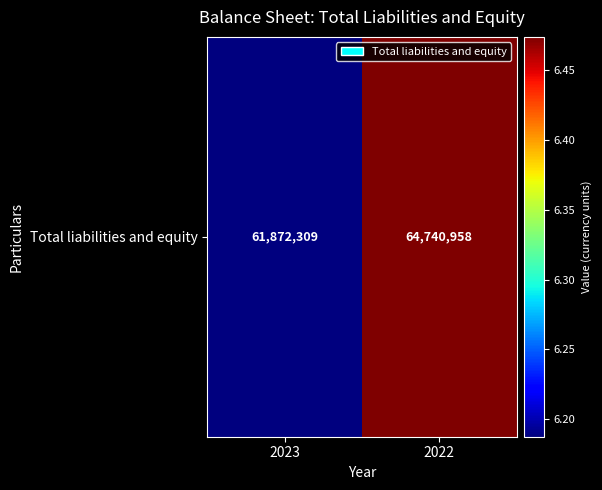

Reading left to right, list all the values displayed in this chart.

2023=61872309	2022=64740958